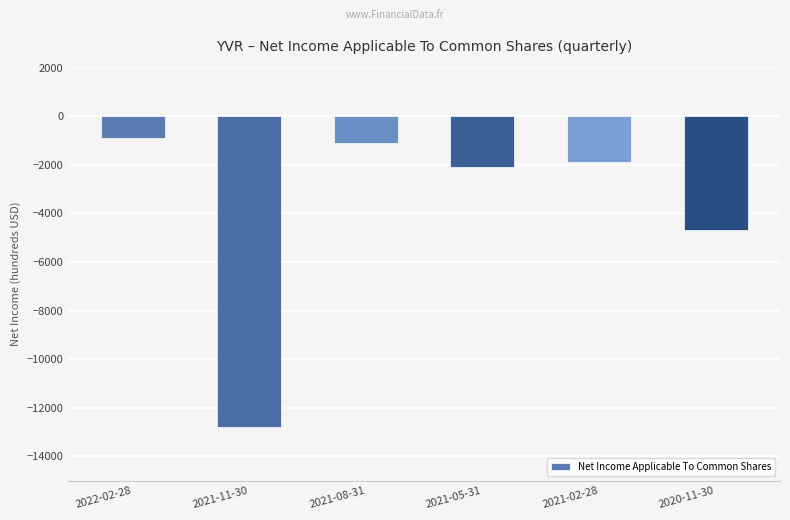

Which has a higher value, 2020-11-30 or 2021-05-31?

2021-05-31